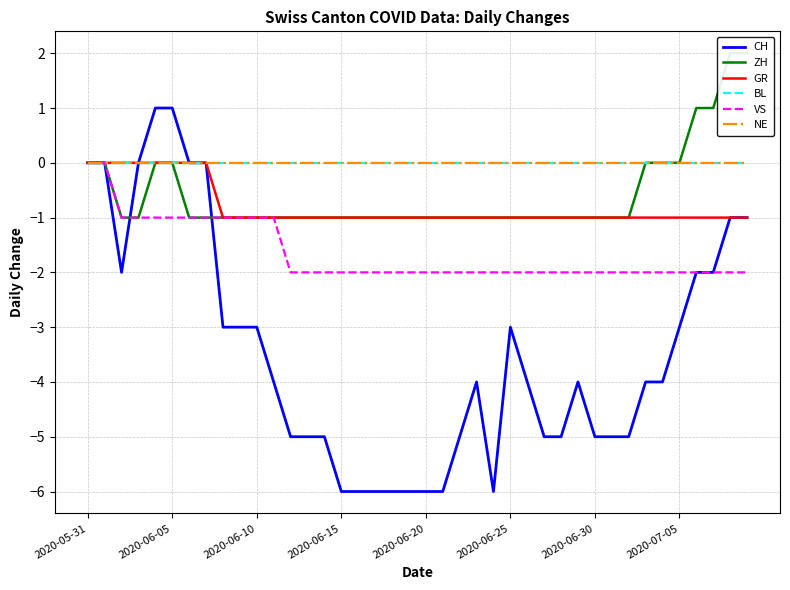

What is the sum of the GR values at 32 and 16?

-2